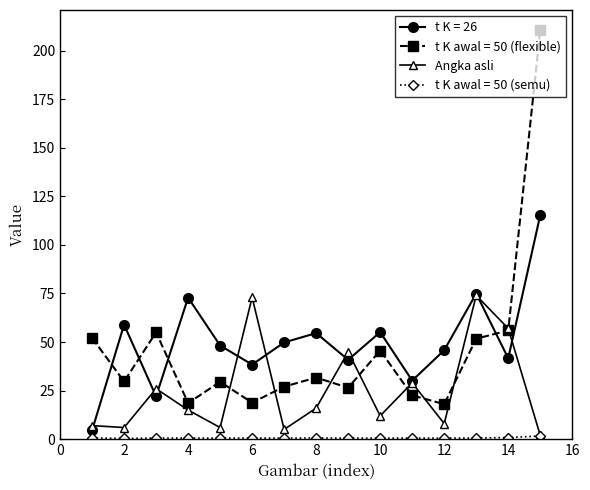

What is the highest value of the Angka asli series?

74.0